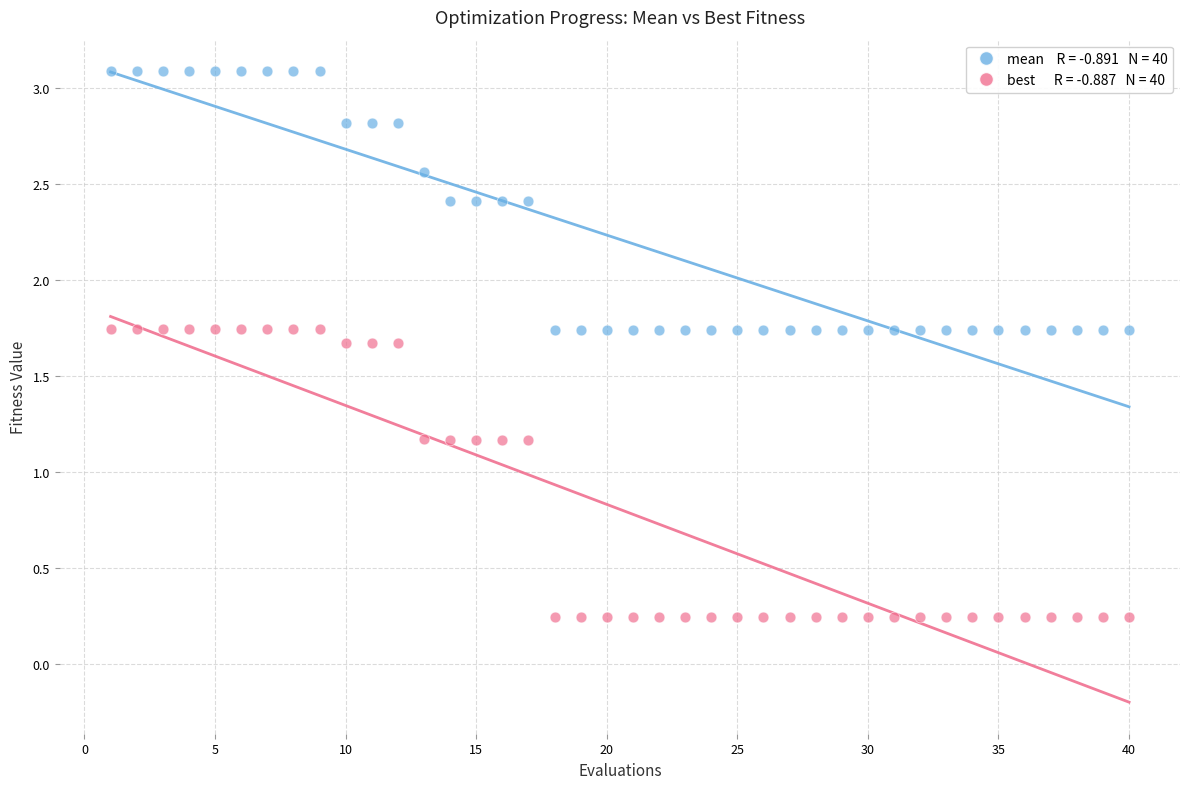

Across all data points, what is the range of Y values (max minus min)?

2.8